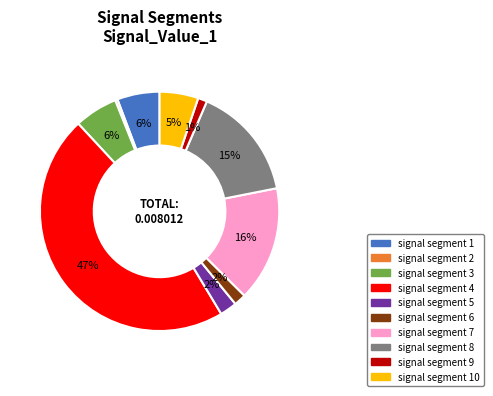

How many segments does this pie chart have?

10